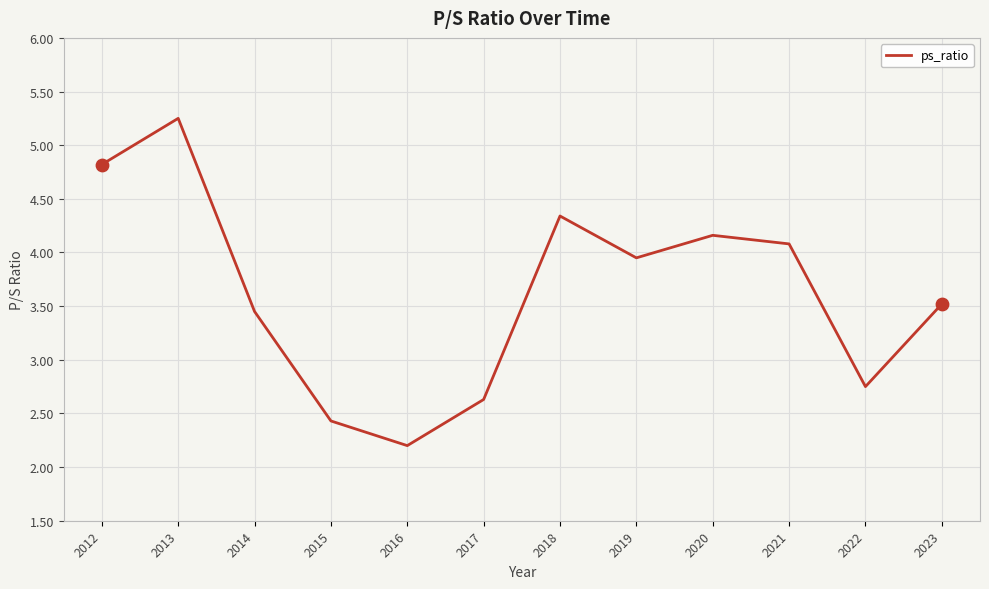

What is the change in value from 2012 to 2018?

-0.5